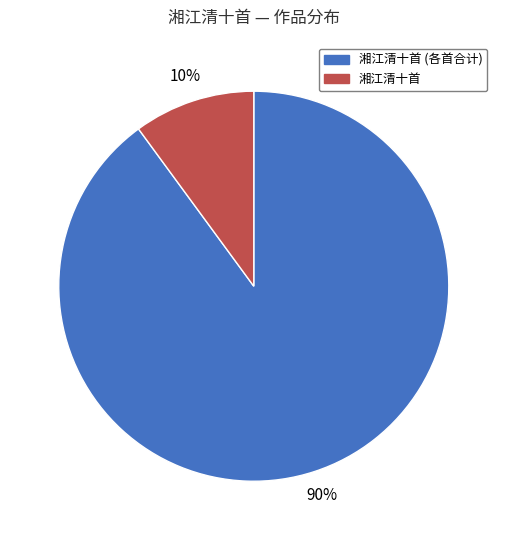

Is there a majority slice in this chart?

Yes